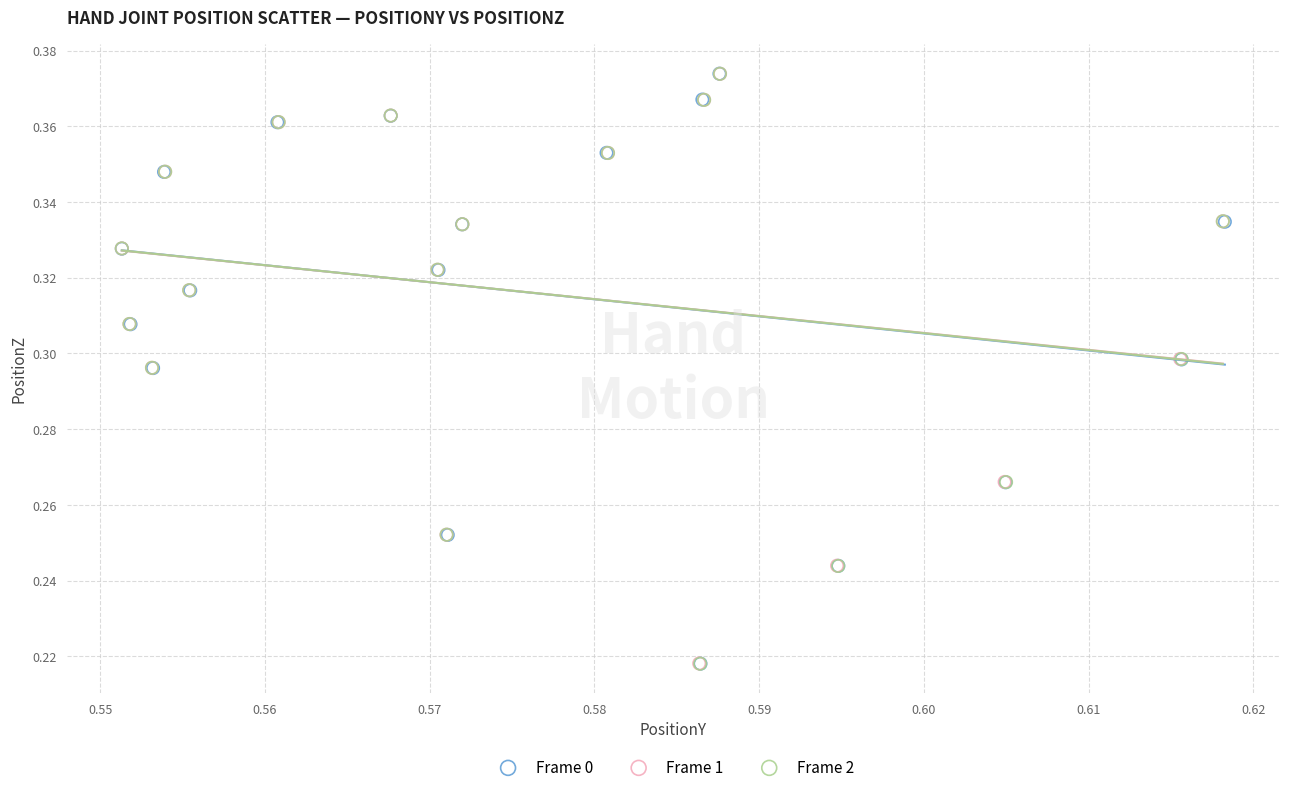

Which series has the widest spread of Y values?

Frame 0